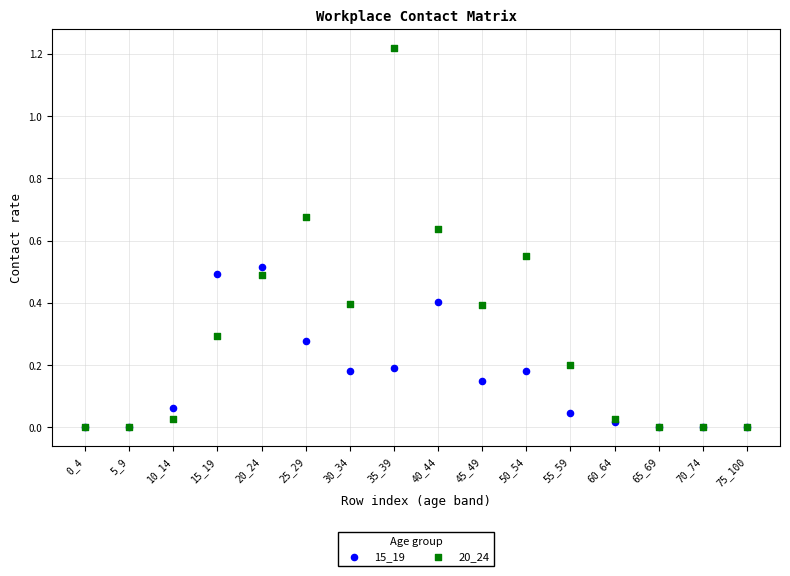

What are all the series names shown in the legend?

15_19, 20_24